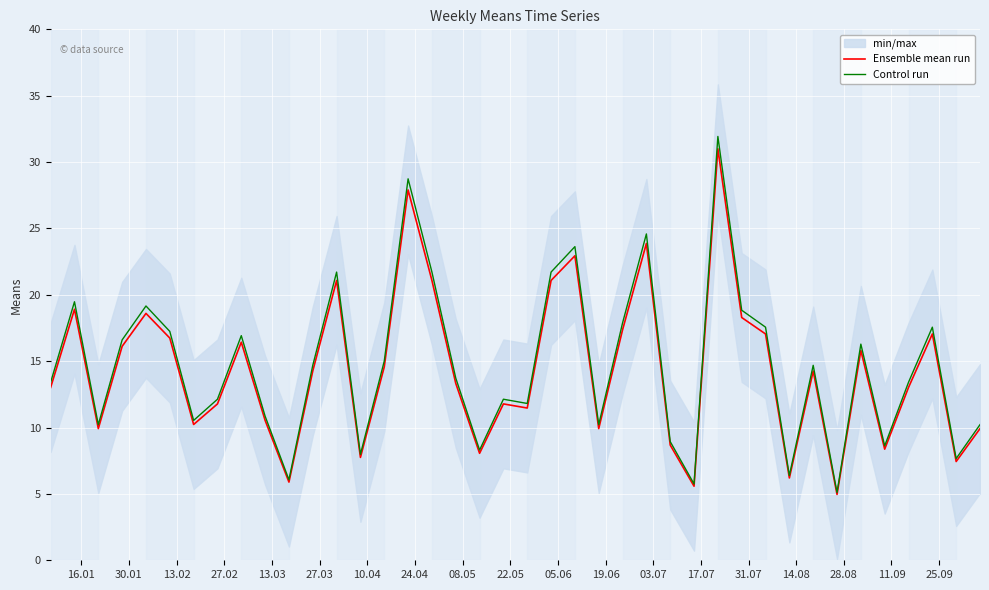

Which series has the widest spread of values?

Control run